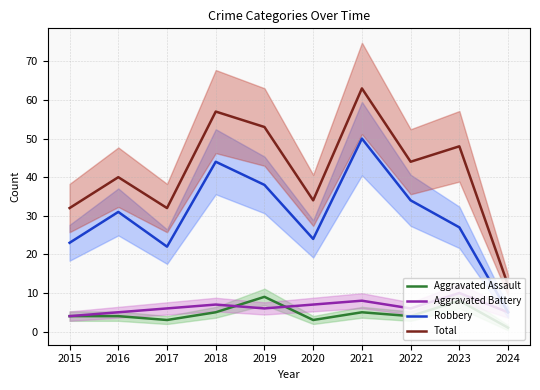

Which series has the widest spread of values?

Total